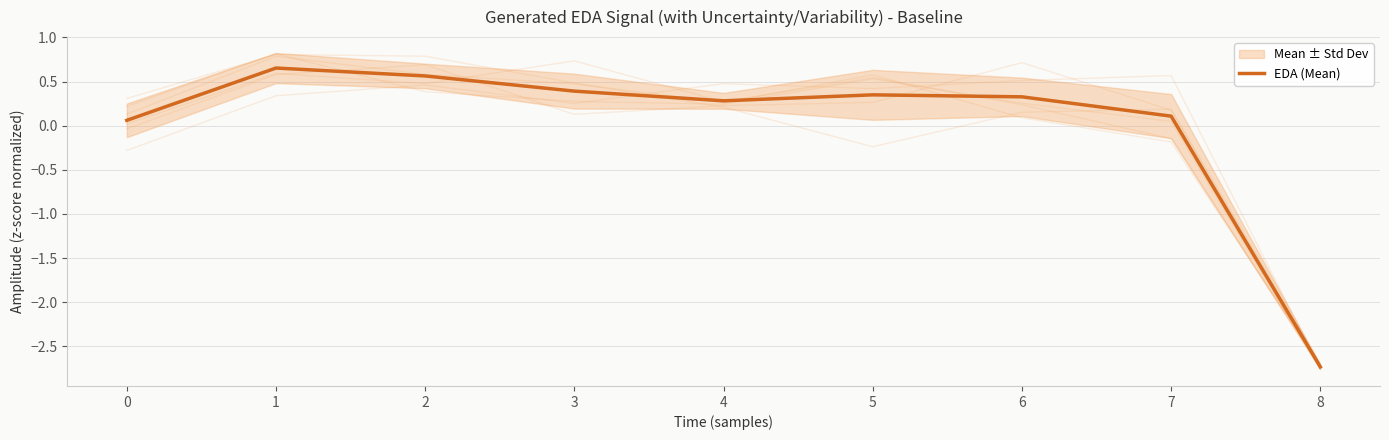

What is the value of the 3rd point from the left?

0.6